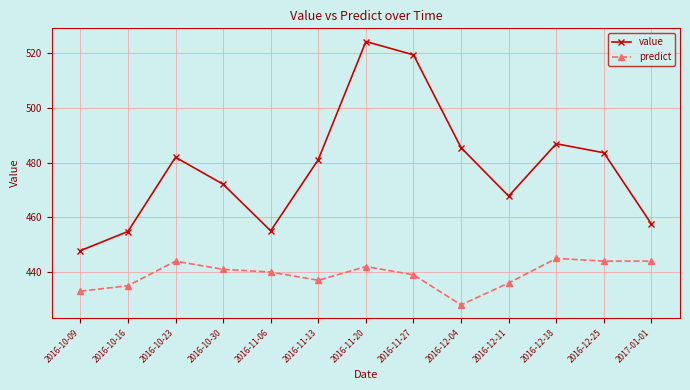

True or false: value and predict cross at least once.

False